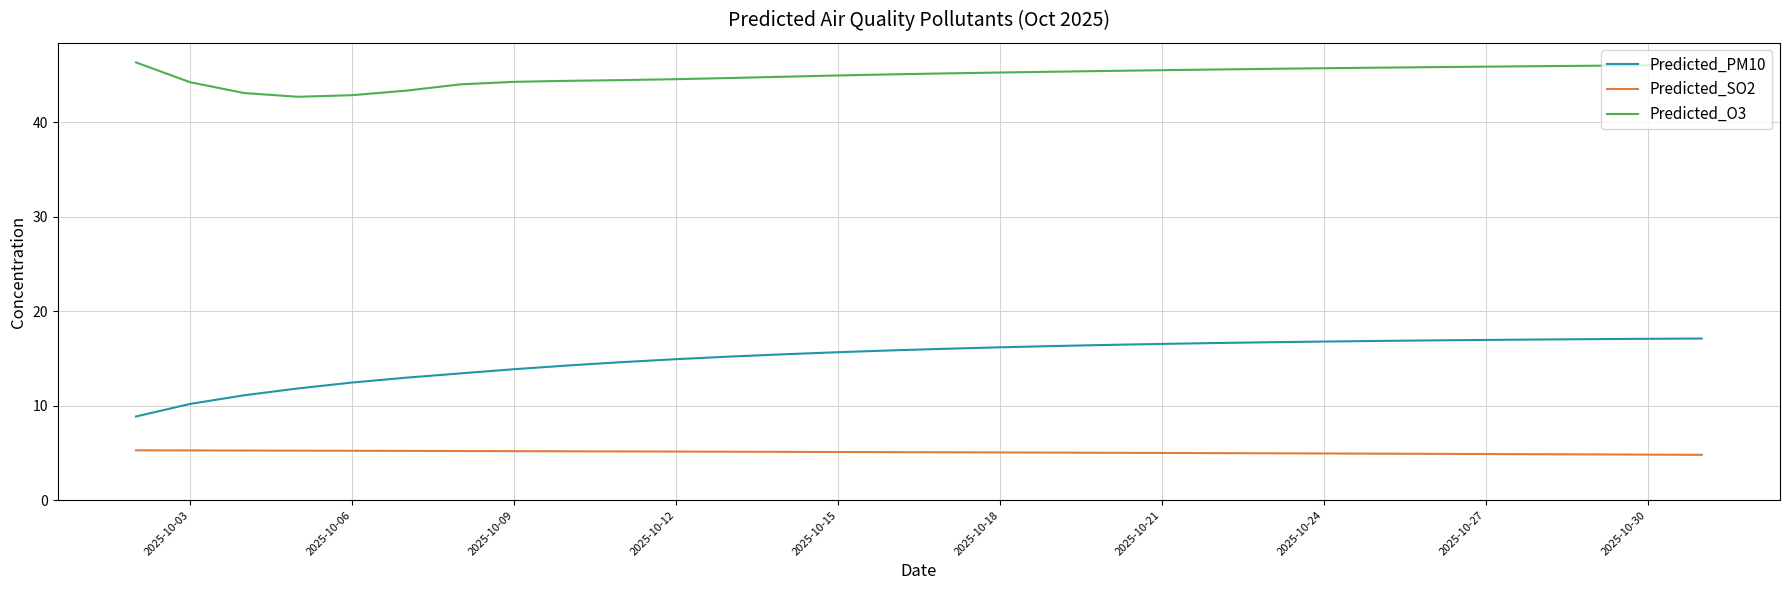

True or false: Predicted_PM10 and Predicted_SO2 intersect in this chart.

False